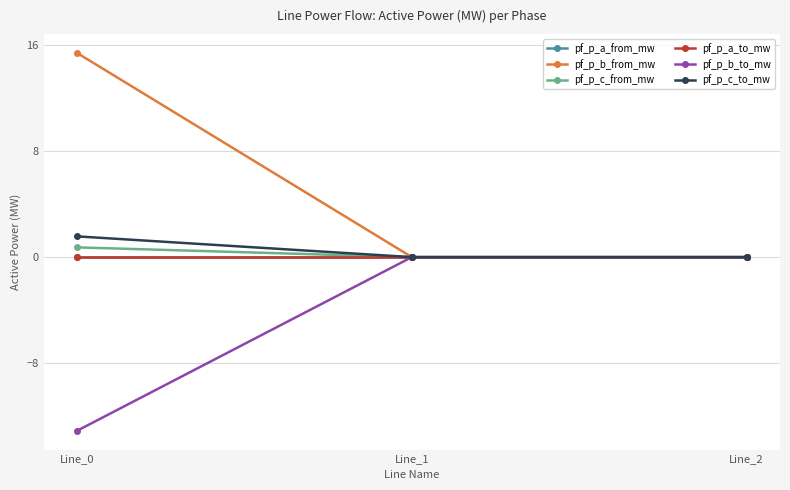

Is this an area chart (filled region under the line)?

No